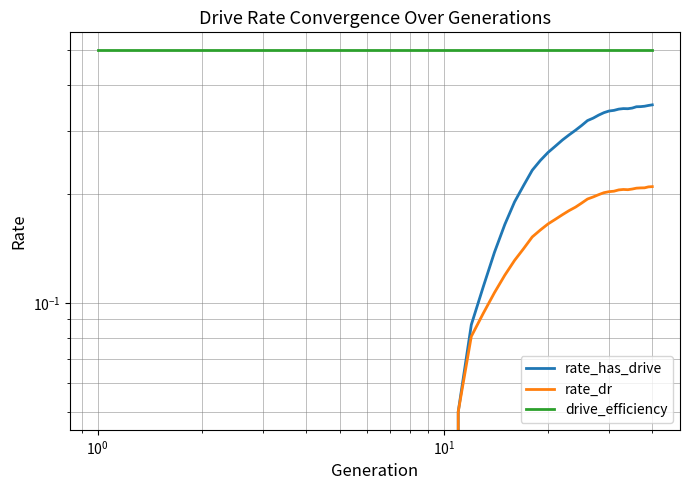

True or false: drive_efficiency and rate_dr cross at least once.

False